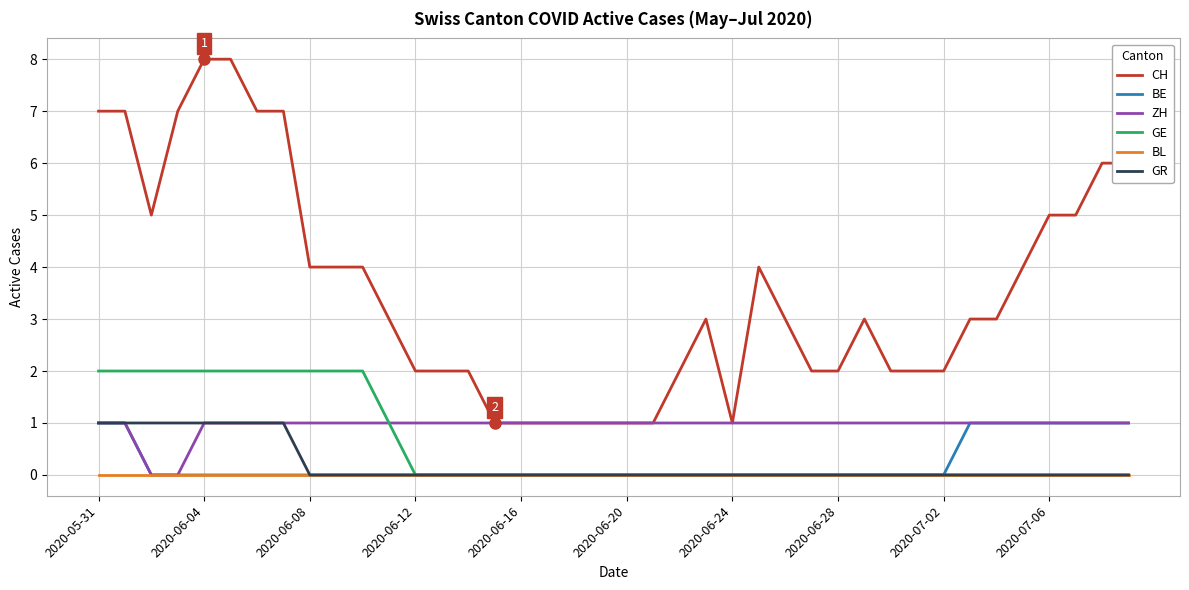

What is the maximum value shown in the chart?

8